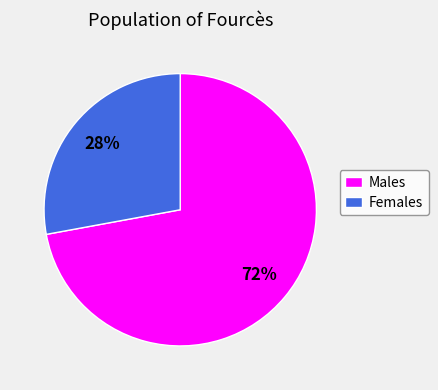

To the nearest percent, what is the difference between the Males and Females slice percentages?

44%